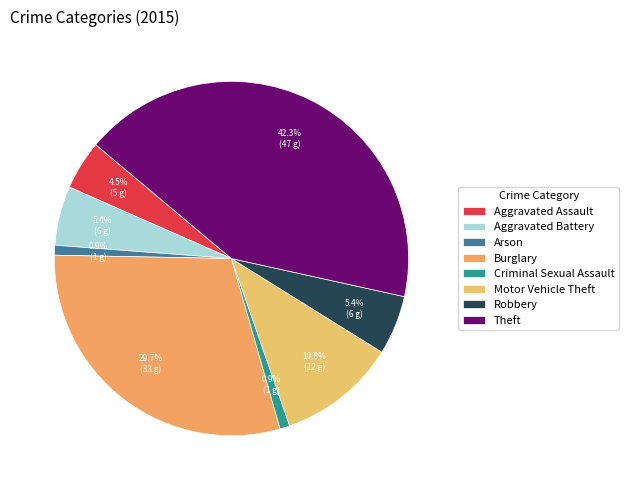

Does Robbery represent more than half of the total?

No